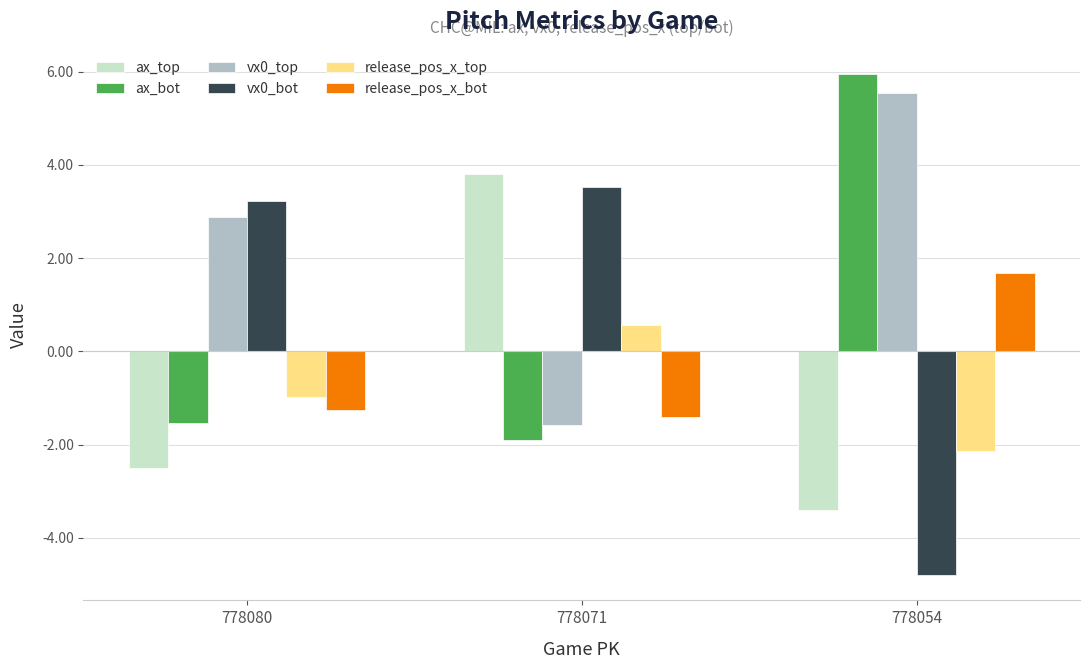

Reading left to right, extract all data points from this chart.

ax_top: -2.5	3.8	-3.4
ax_bot: -1.5	-1.9	6.0
vx0_top: 2.9	-1.6	5.6
vx0_bot: 3.2	3.5	-4.8
release_pos_x_top: -1.0	0.6	-2.1
release_pos_x_bot: -1.3	-1.4	1.7